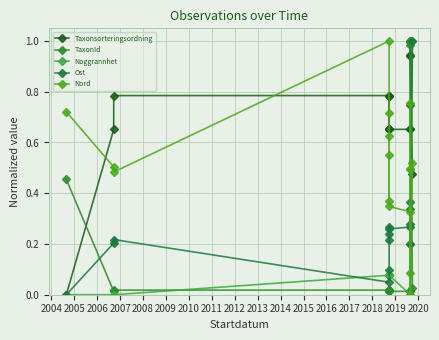

What is the difference between the Nord values at 2005 and 2006?

0.5